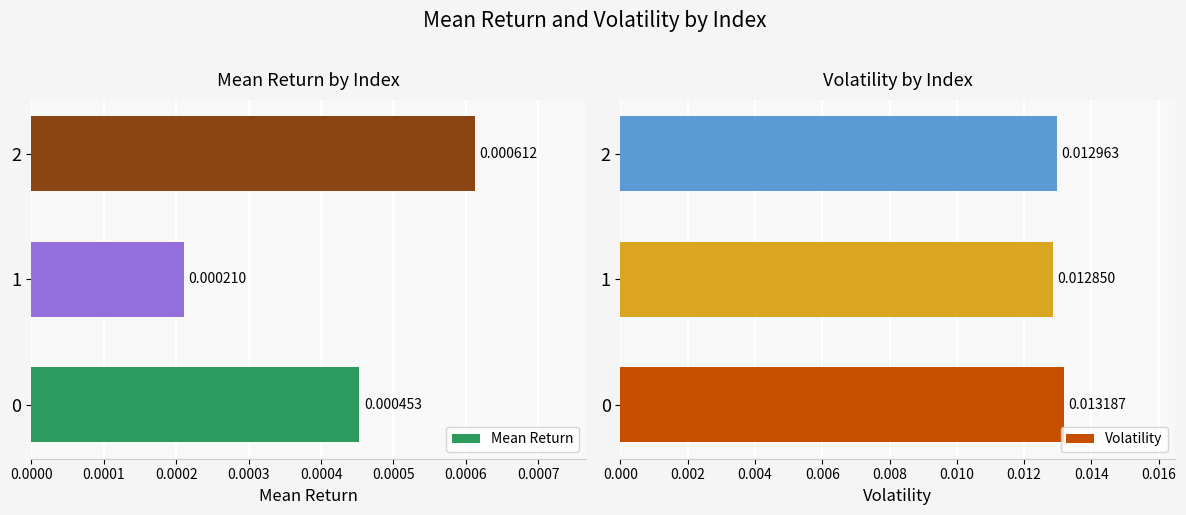

Is the value of Volatility at 1 greater than the value of Mean Return at 2?

Yes